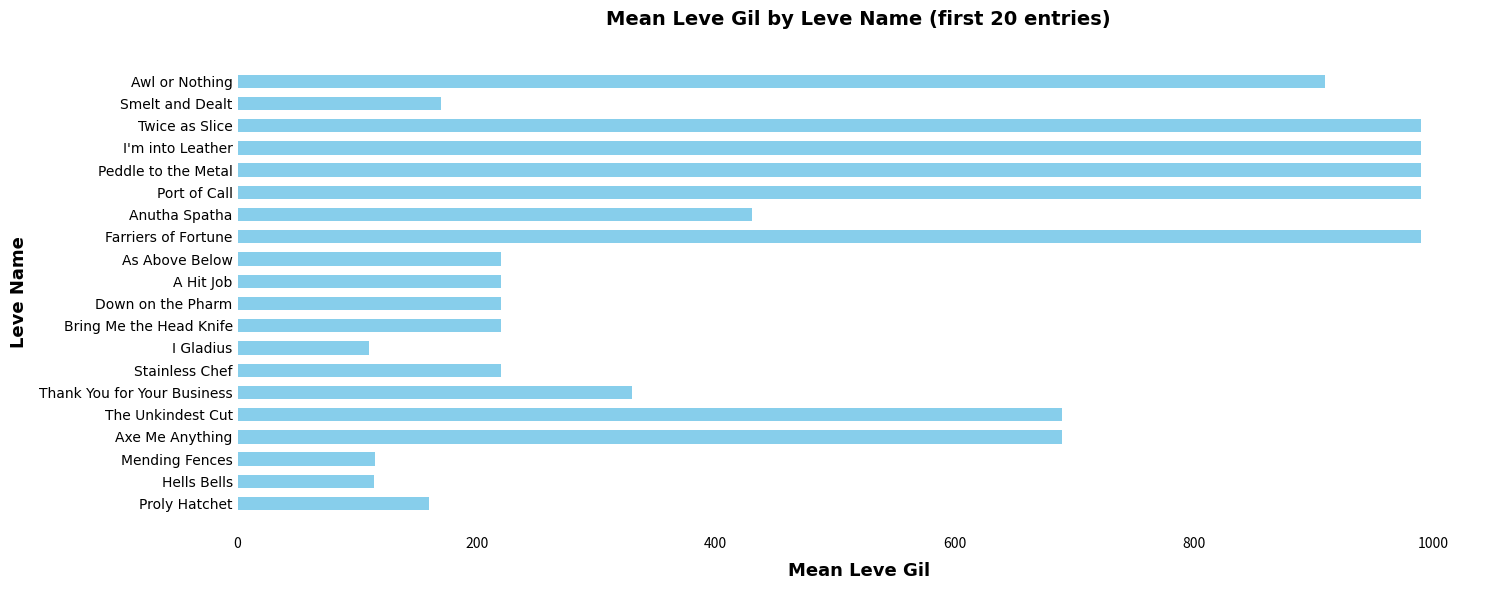

What is the smallest value displayed?

110